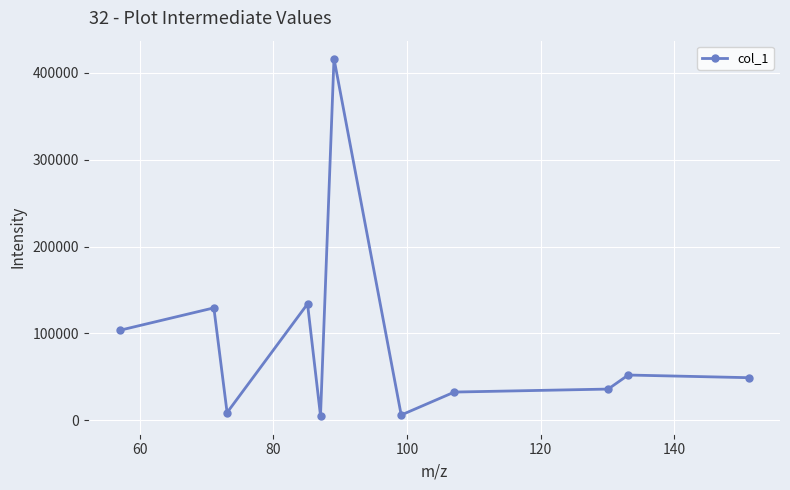

What is the difference between the maximum and minimum values?

411304.1